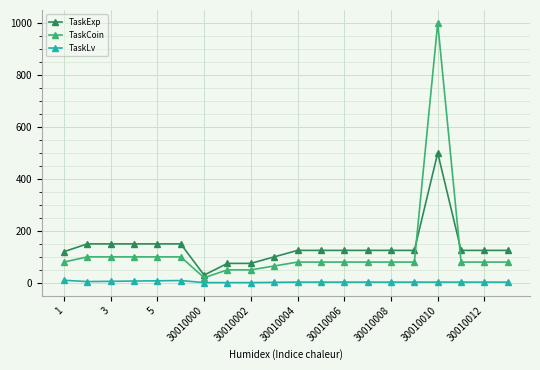

List the series in order of their peak value, lowest first.

TaskLv, TaskExp, TaskCoin